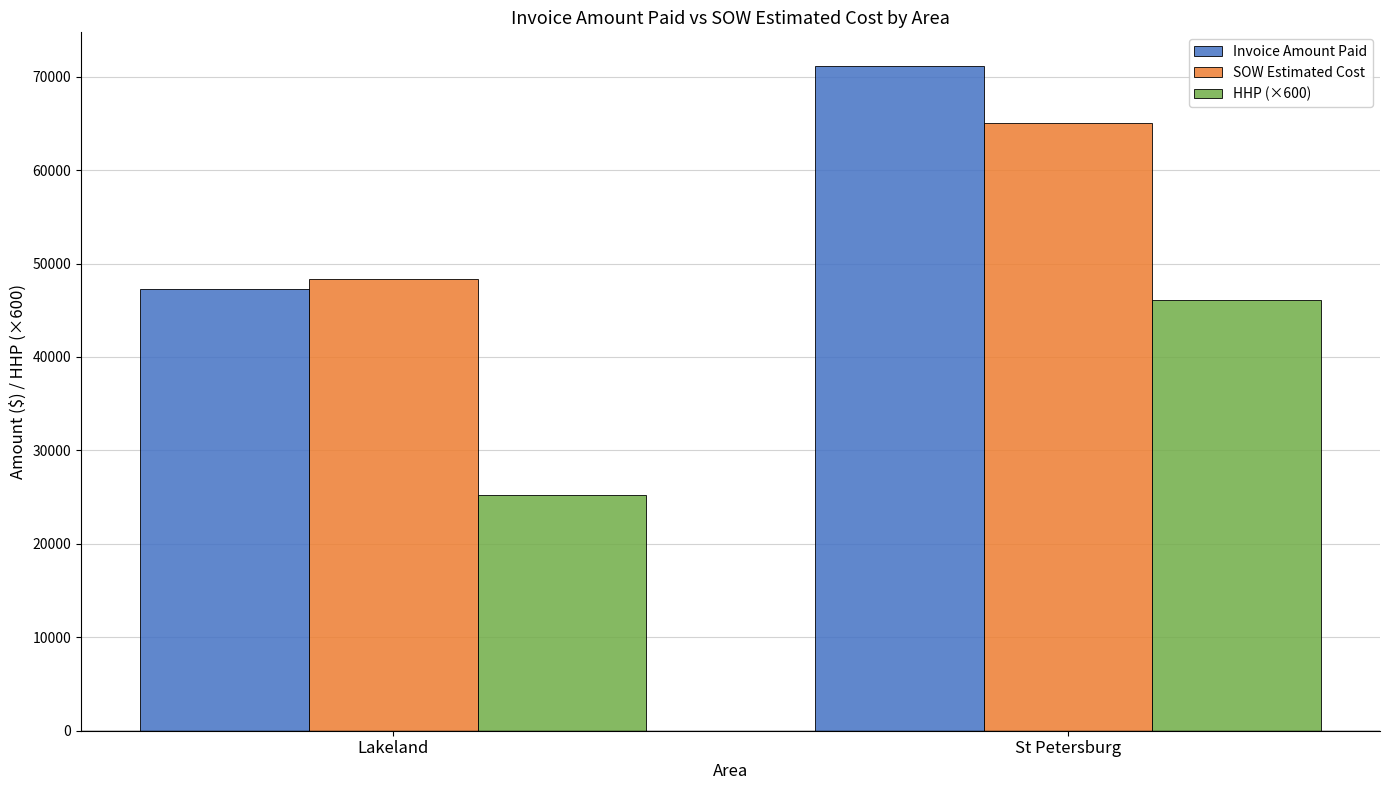

True or false: SOW Estimated Cost has a value of 77449.0 at Lakeland.

False